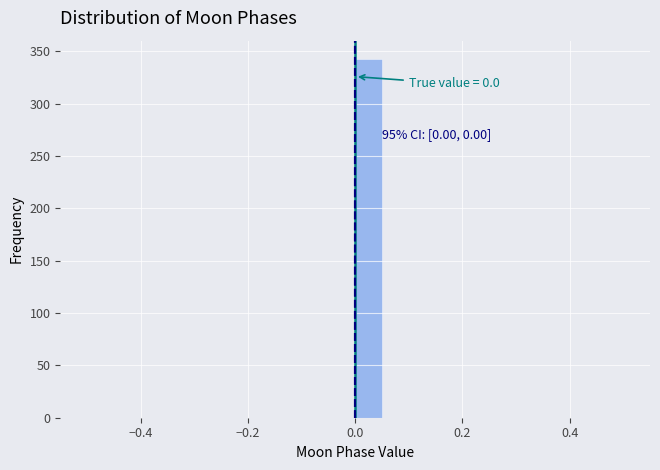

Around what value on the x-axis is the tallest bar? Give the approximate position of its centre, as read against the axis.

0.02